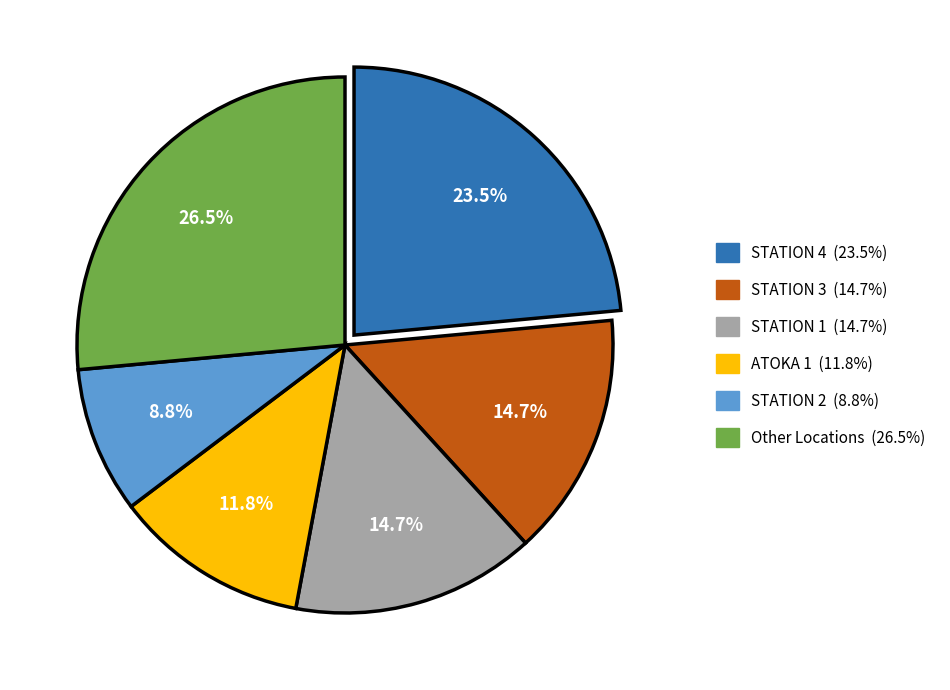

Is there any slice that represents more than half of the pie?

No